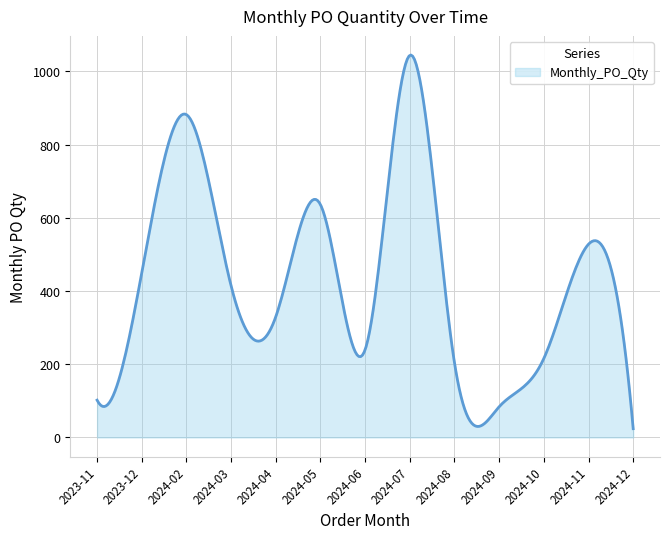

What is the difference between the maximum and minimum values?

1020.8